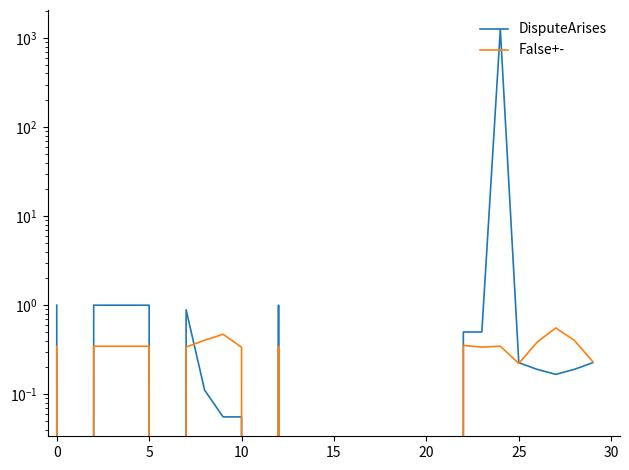

Which series ends up on top after the final intersection of DisputeArises and False+-?

False+-